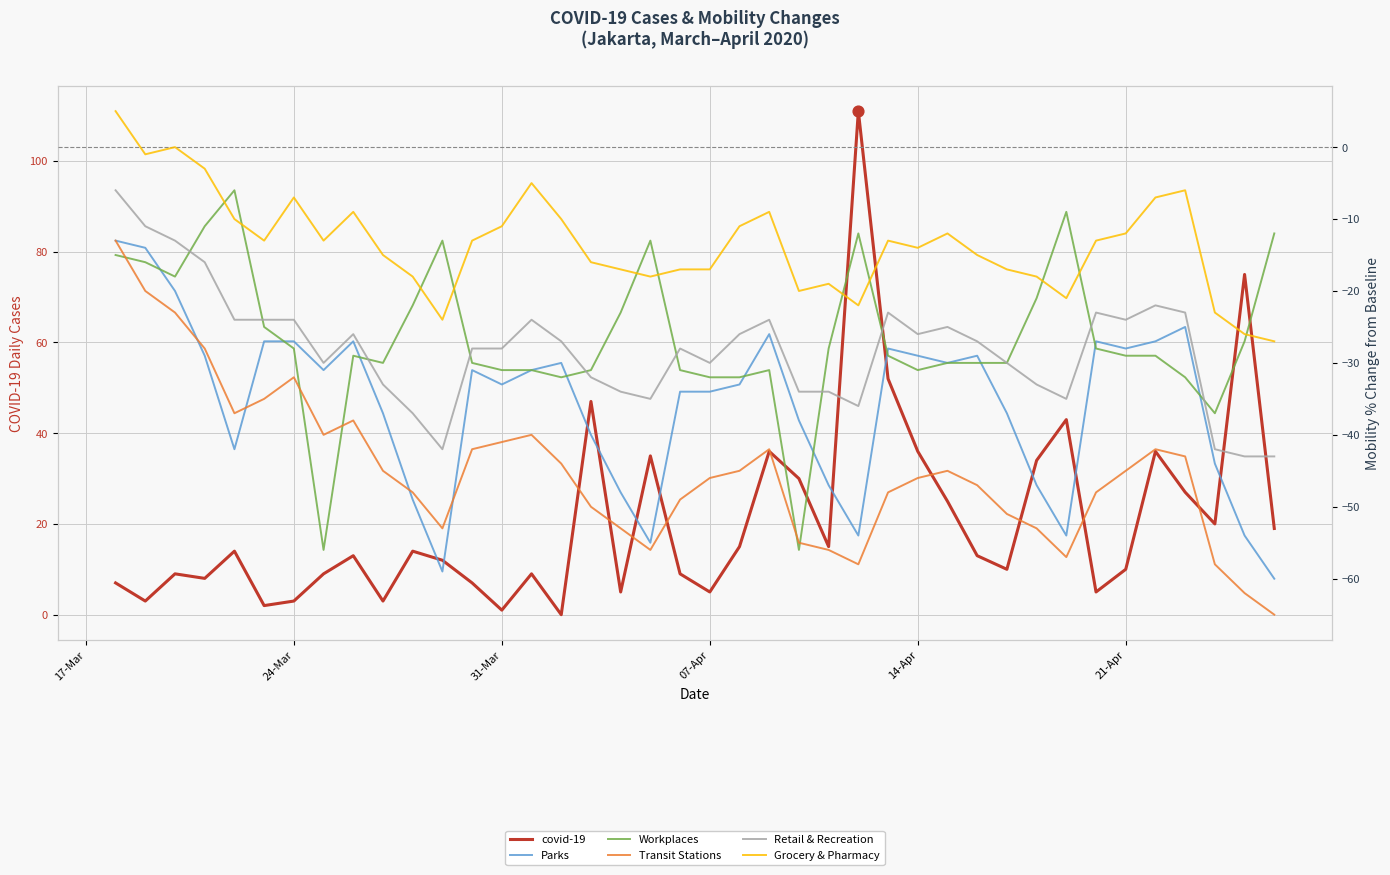

Which series has the largest Y range (max minus min)?

covid-19